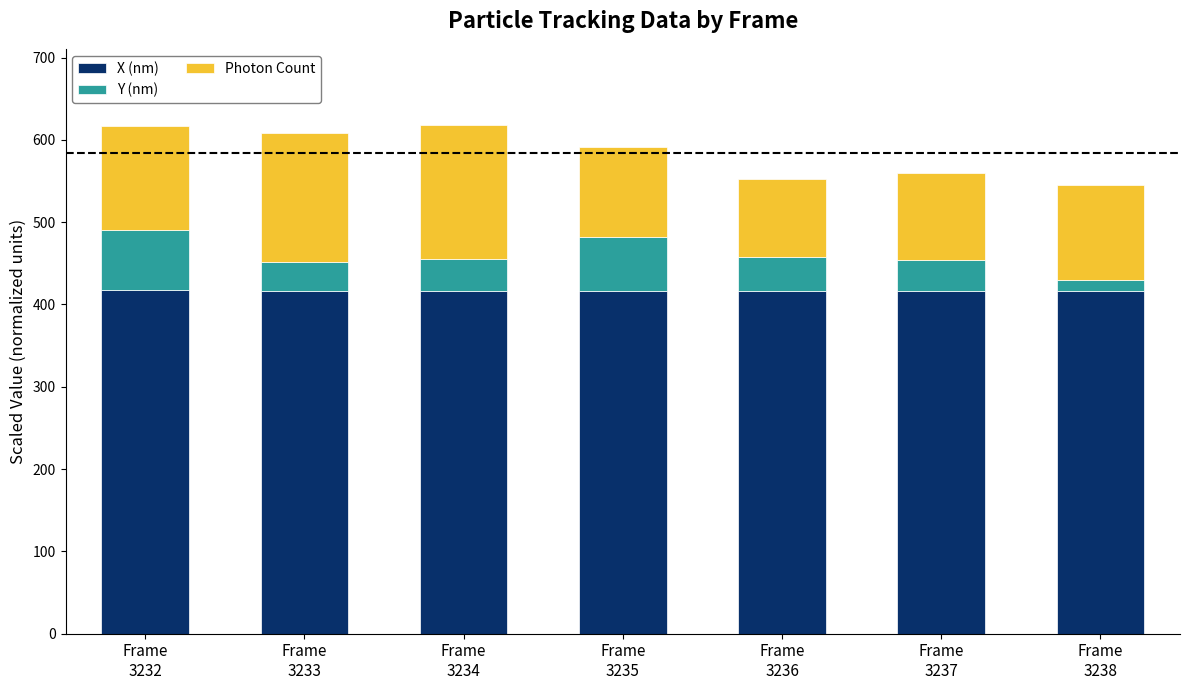

What is the average value of the X (nm) series?

416.5